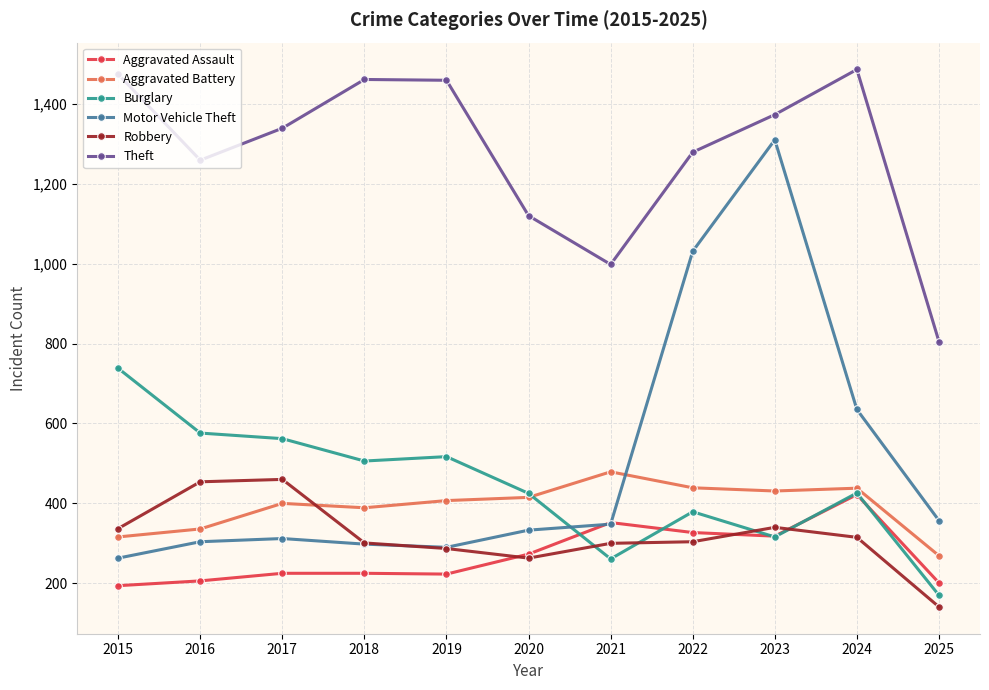

How many distinct data groups are displayed?

6